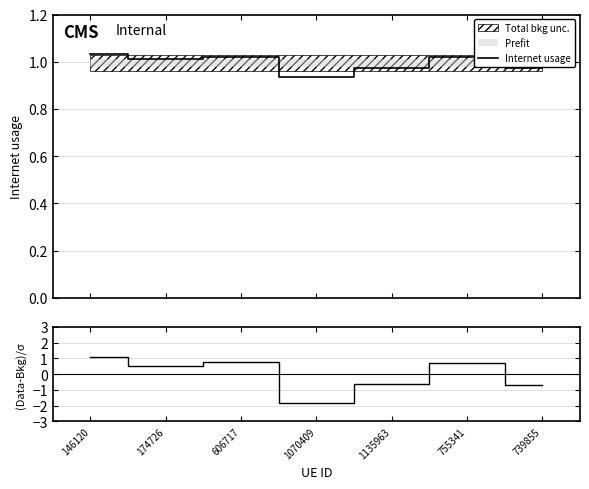

Between 174726 and 755341, which is larger?

755341